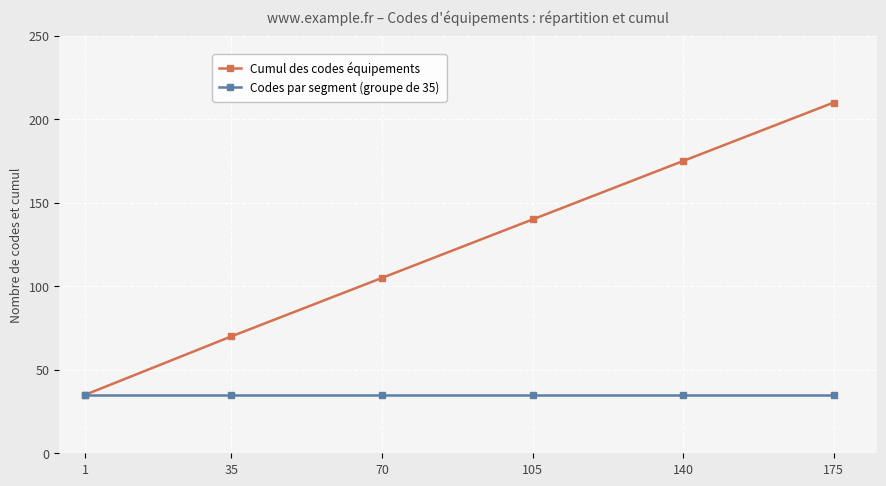

At which category is the sum across all series the highest?

175